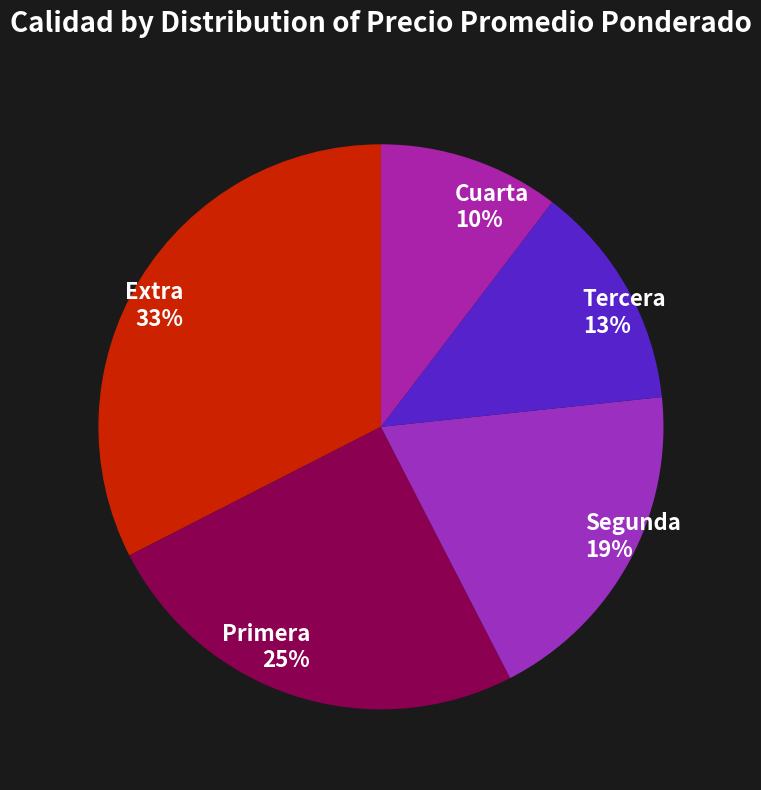

Is there a majority slice in this chart?

No